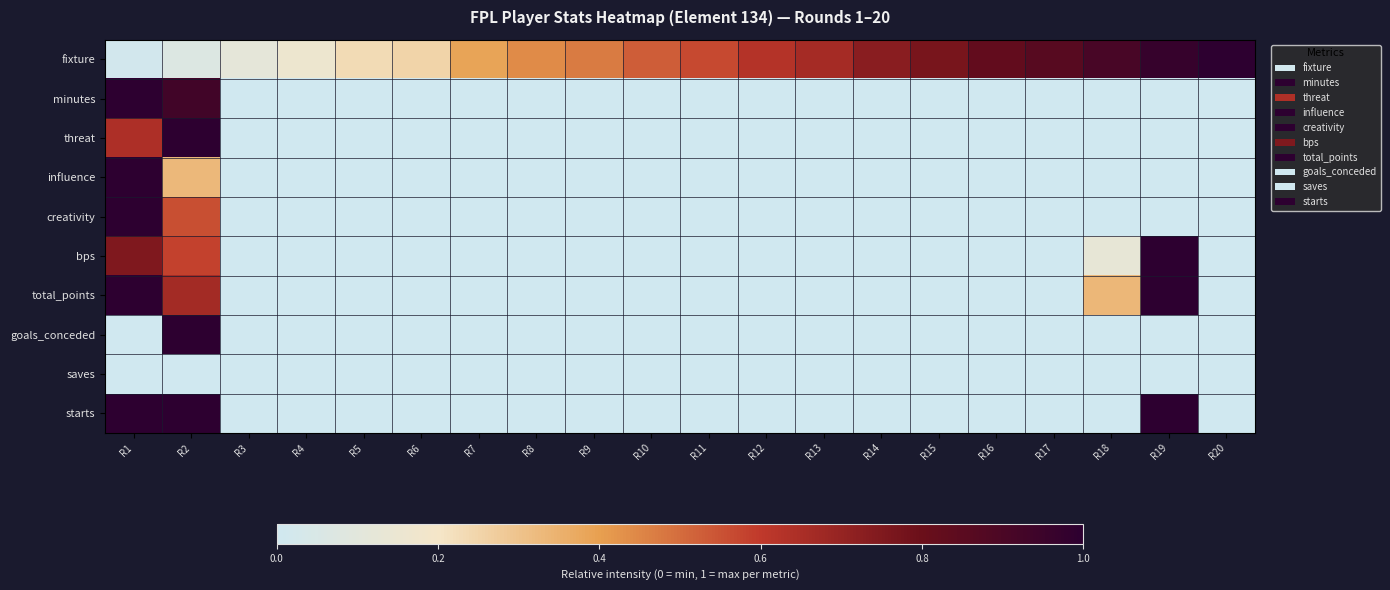

At which category is the sum across all series the highest?

R1